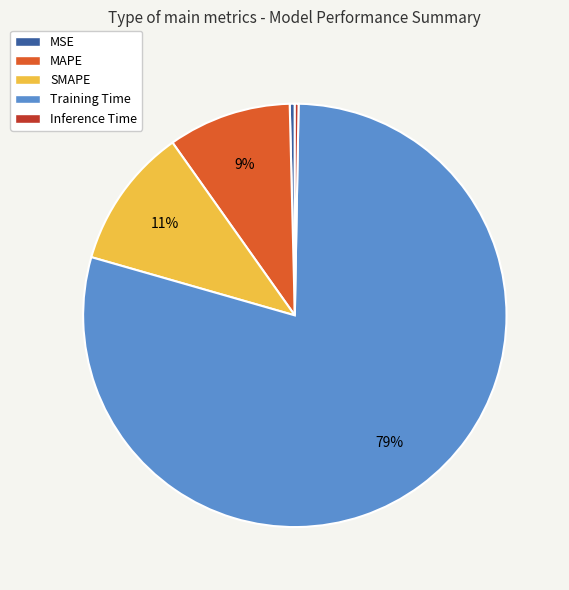

True or false: SMAPE accounts for 1% of the total.

False